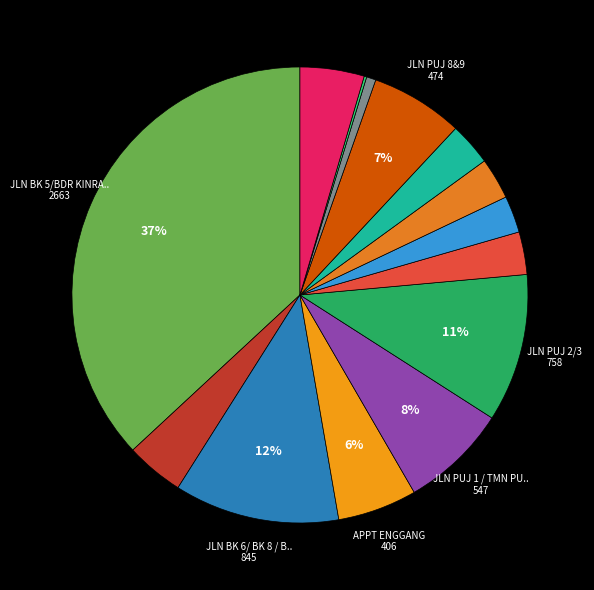

To the nearest percent, what is the difference between the largest and smallest slice percentages?

37%